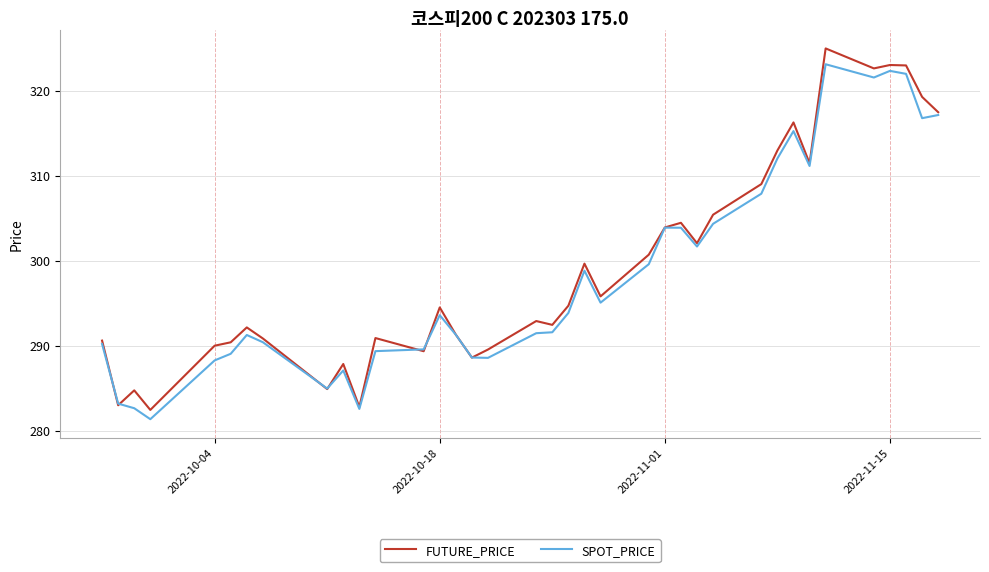

What are all the series names shown in the legend?

FUTURE_PRICE, SPOT_PRICE